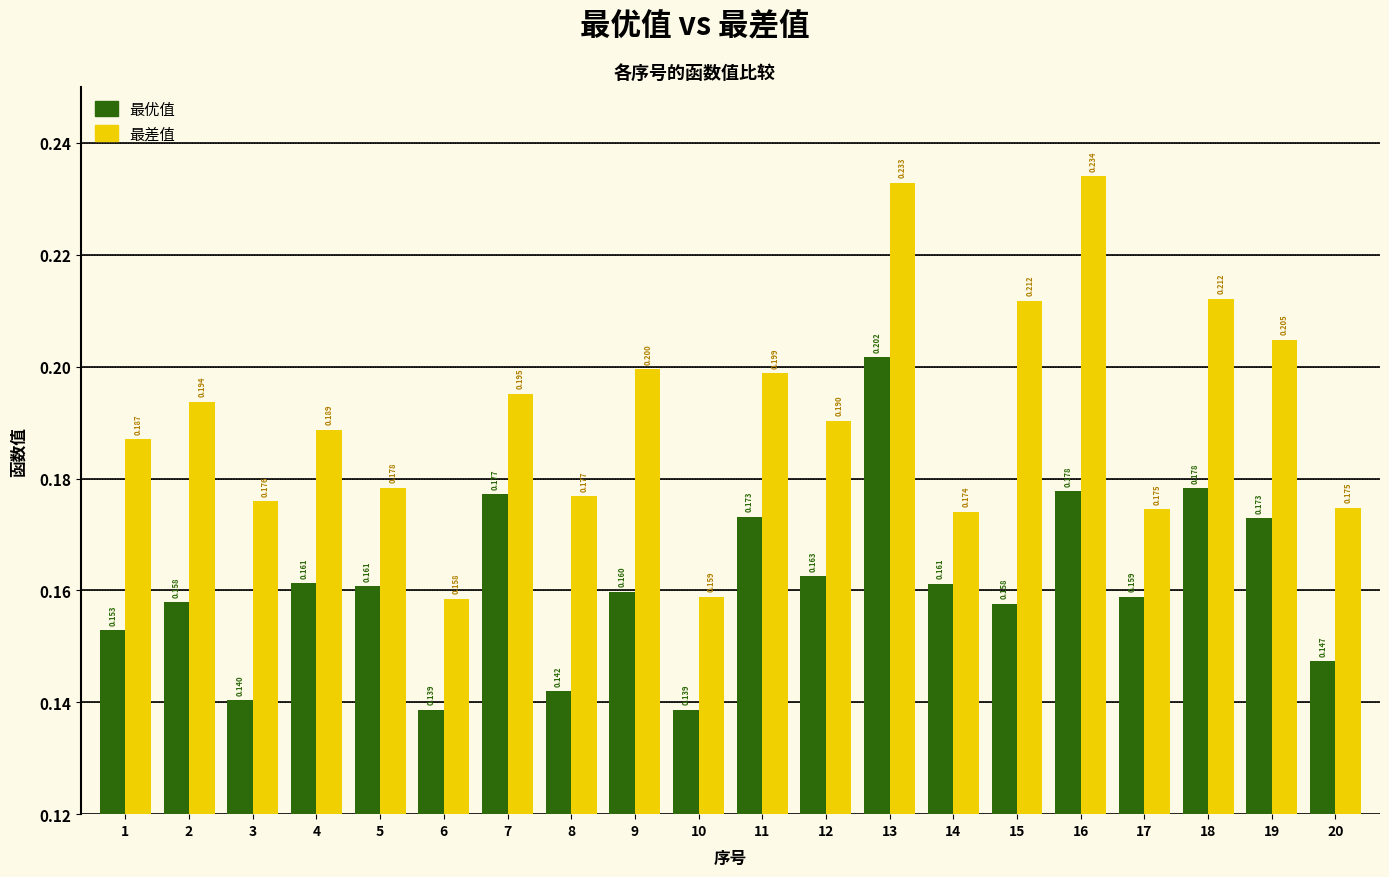

What is the total value across all series at 6?

0.3